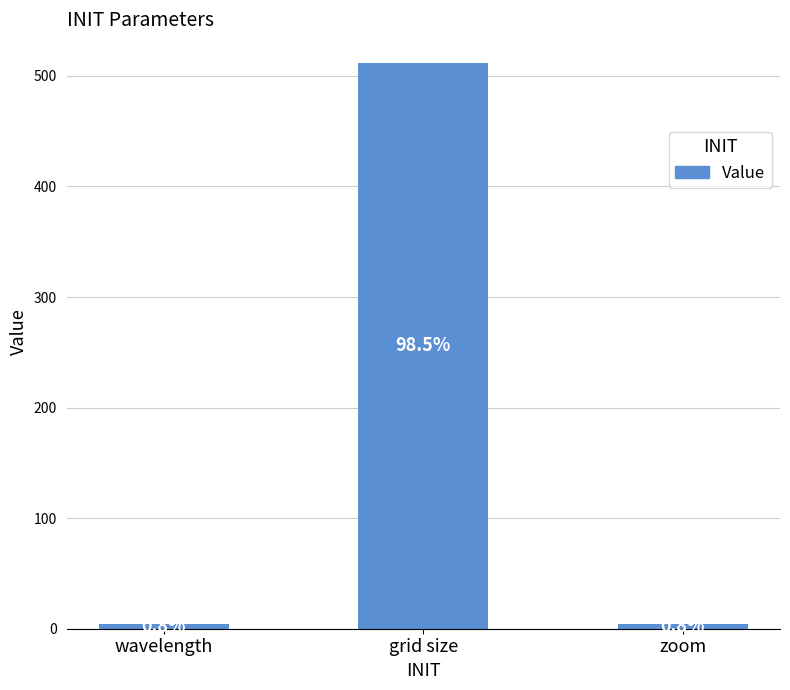

True or false: the data shows 857.0 at grid size.

False